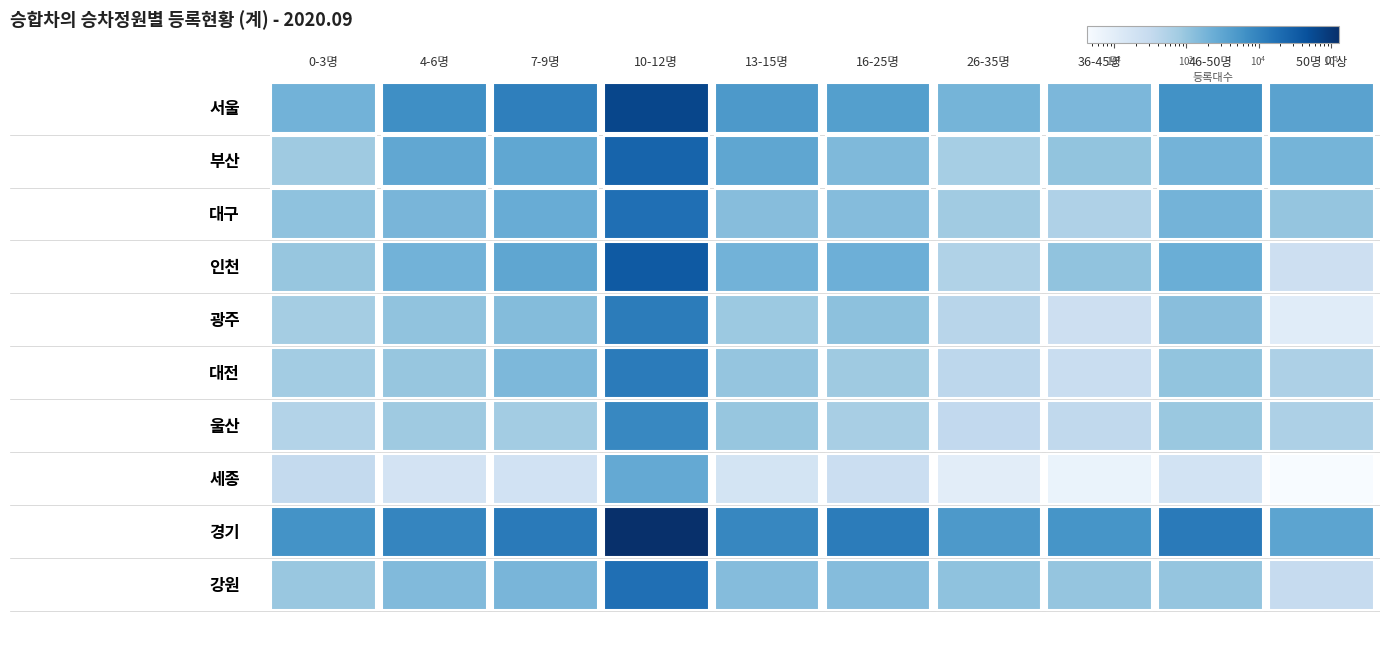

Which series changed the most between 13-15명 and 26-35명?

경기